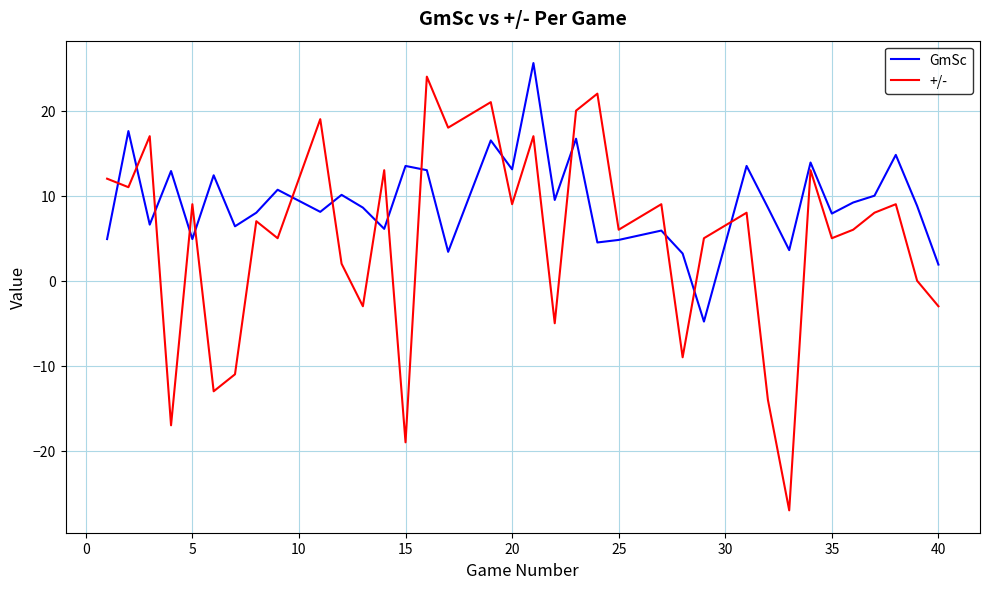

Rank the series by their average value, from lowest to highest.

+/-, GmSc